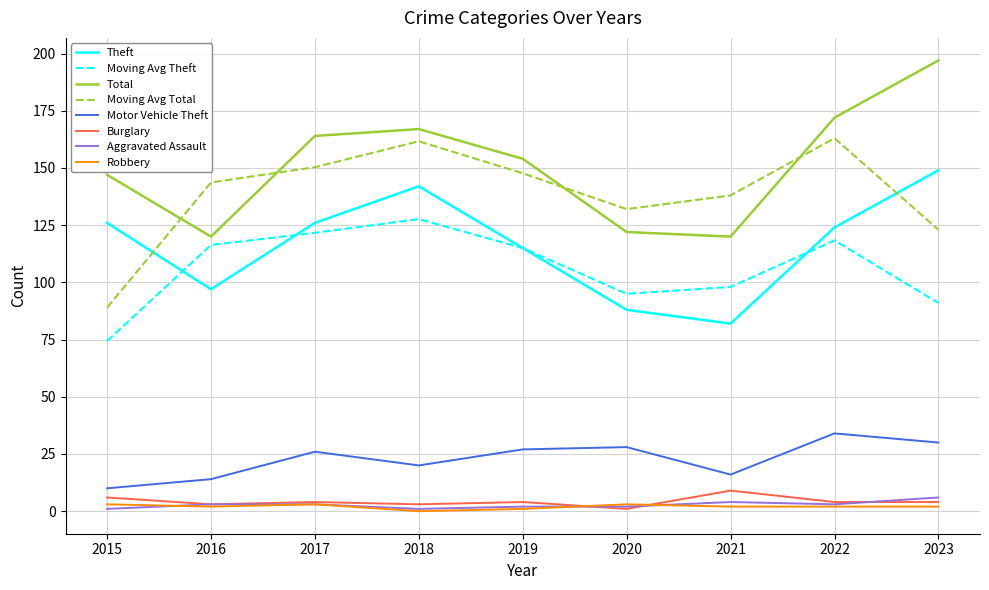

What is the total value across all series at 2021?

469.0